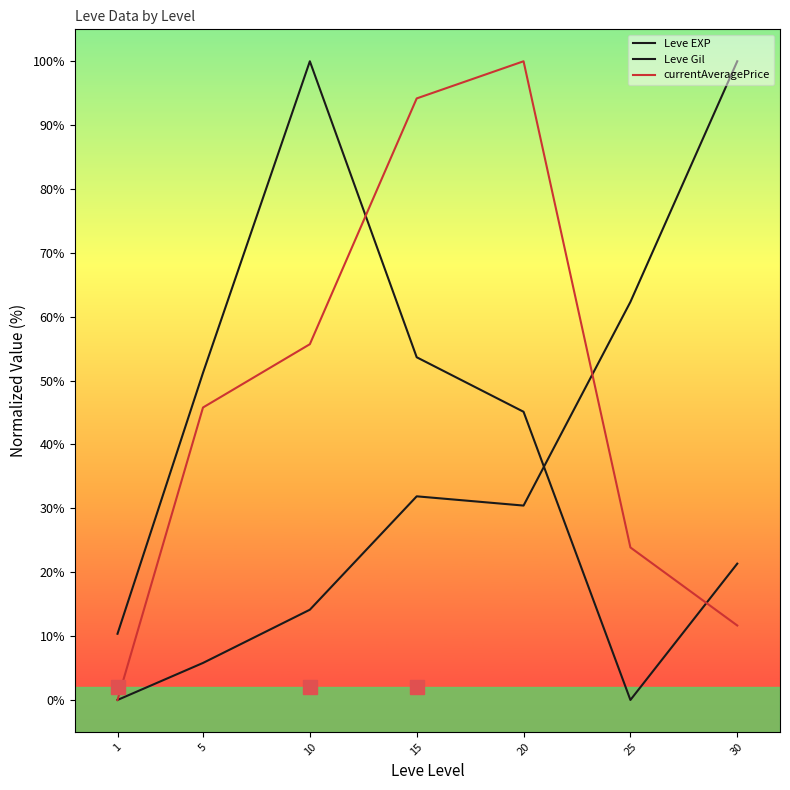

Which series changed the most between 10 and 15?

Leve Gil